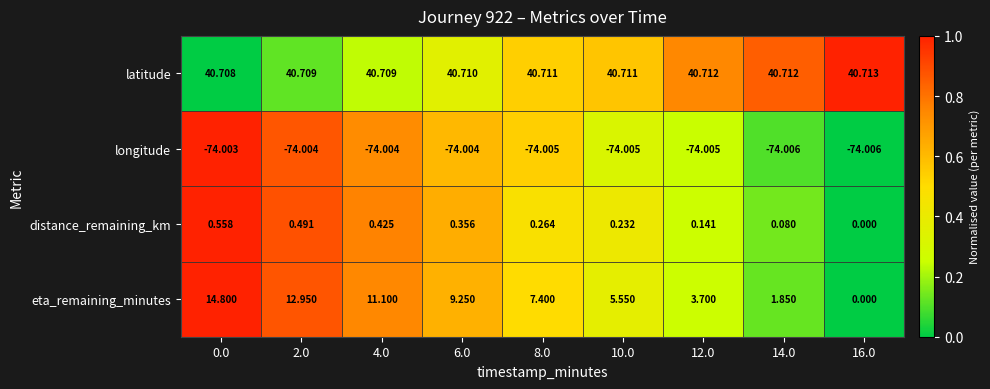

Rank the series at 2.0 from lowest to highest value.

longitude, distance_remaining_km, eta_remaining_minutes, latitude